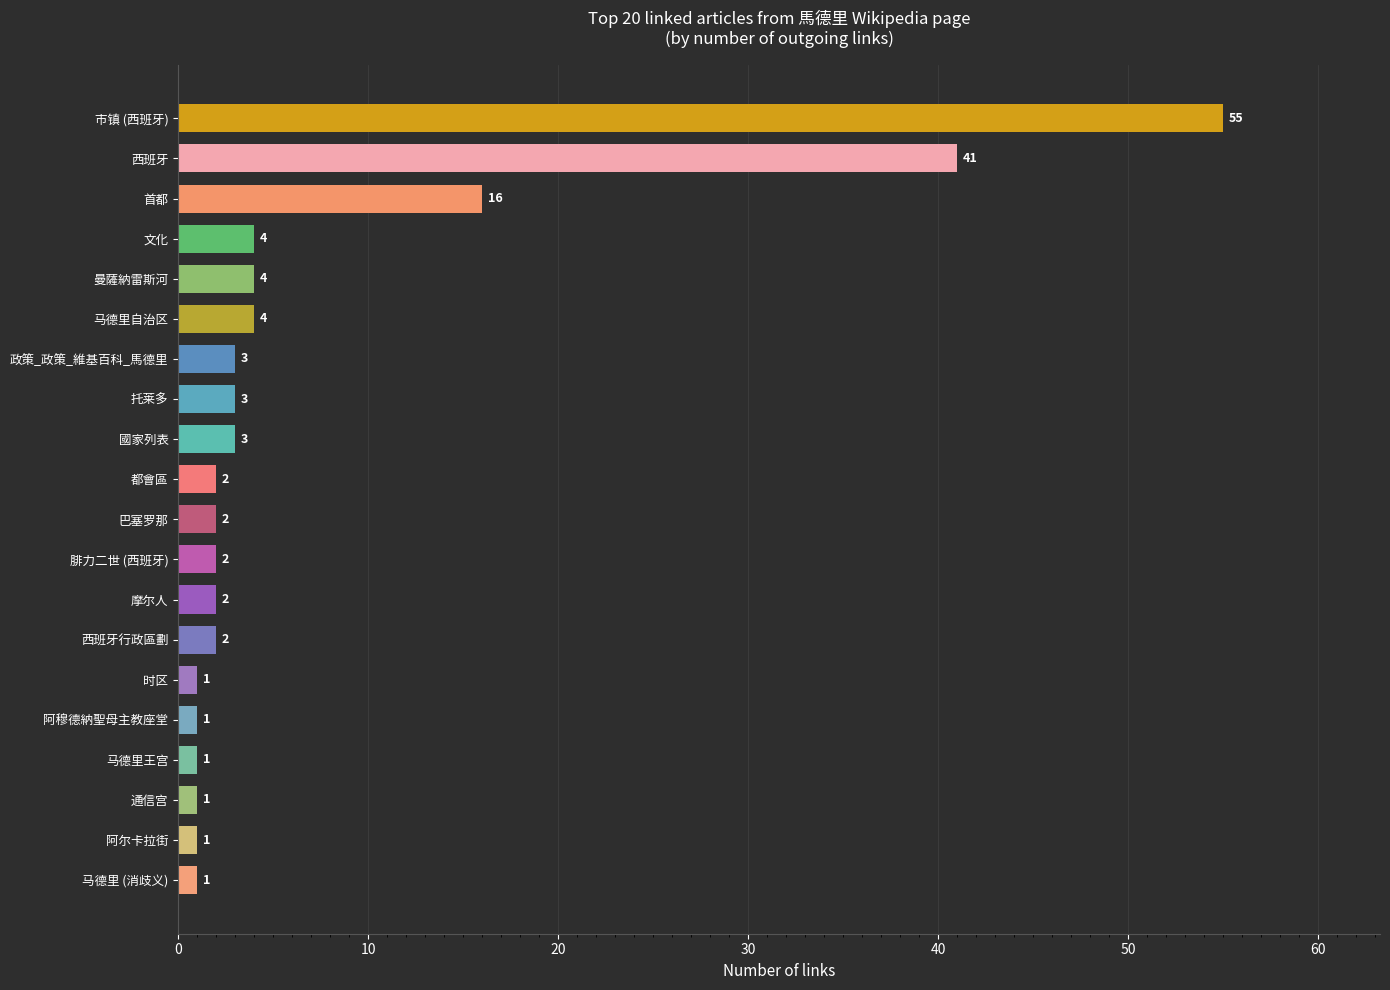

Does the chart contain stacked bars?

No